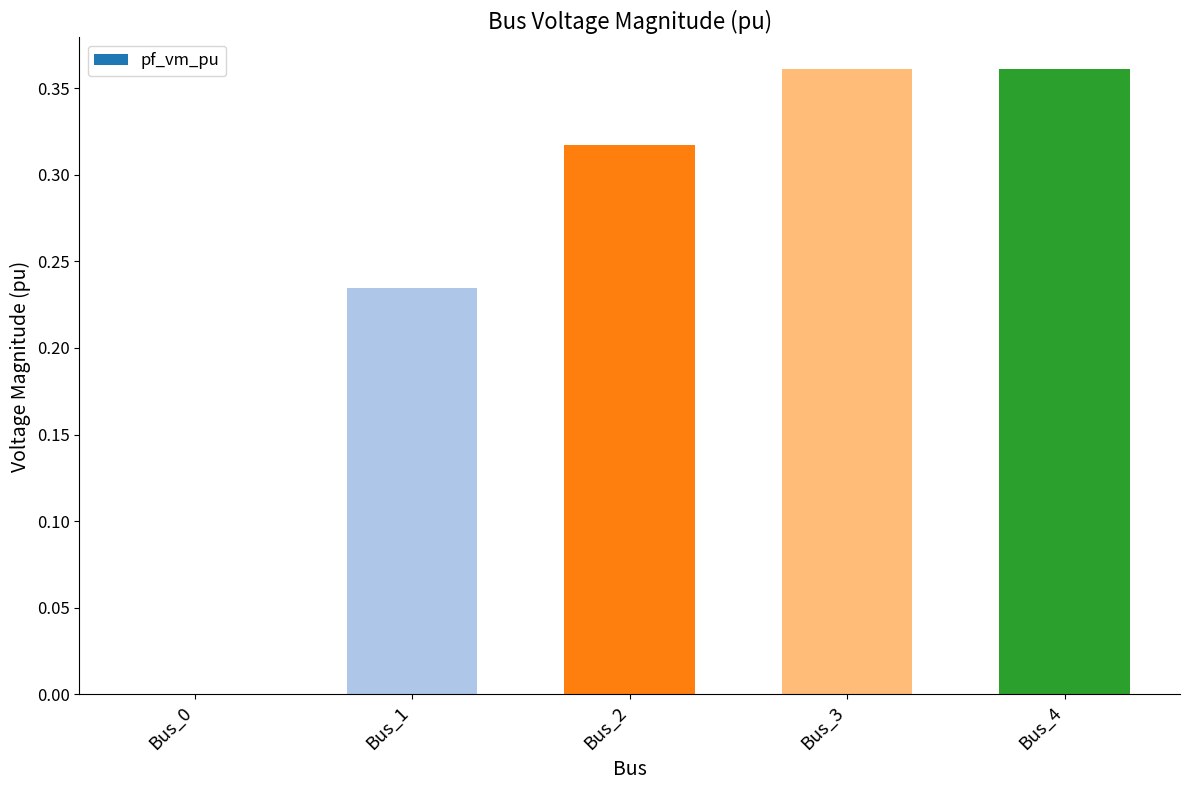

The value at Bus_4 is 0.2. True or false?

False